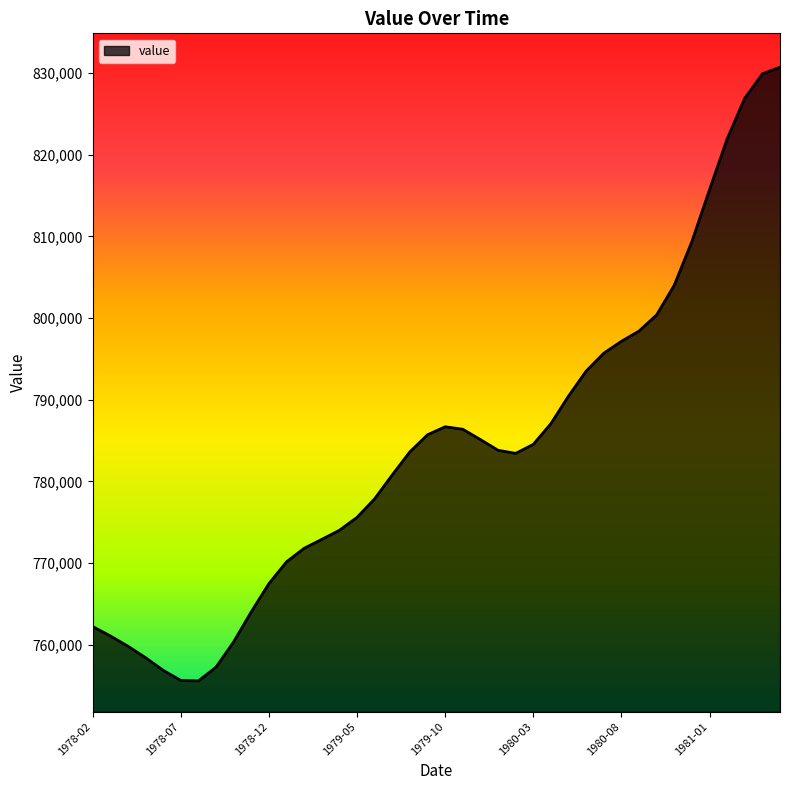

What is the minimum value shown in the chart?

755580